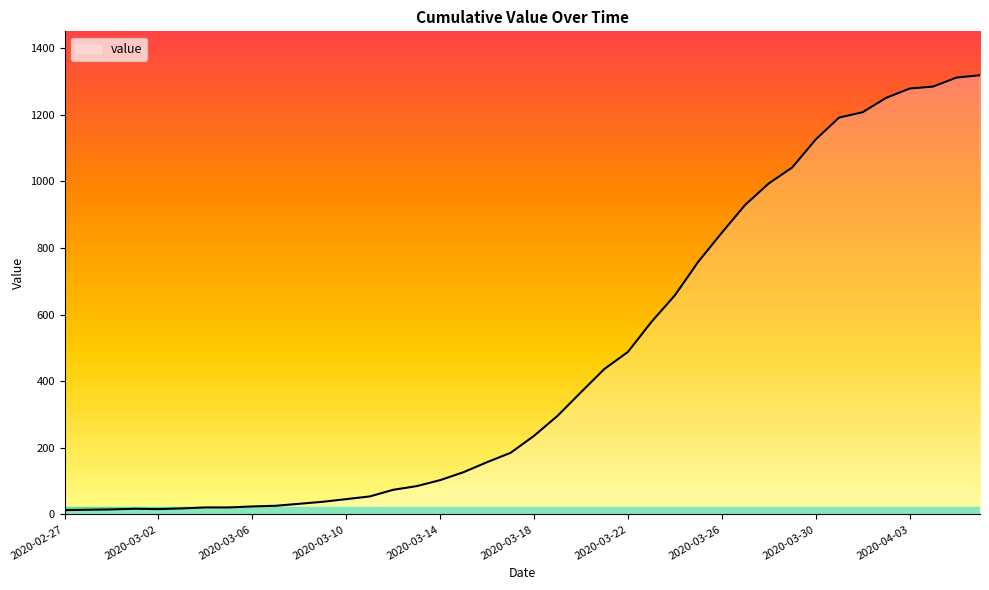

What is the difference between the maximum and minimum values?

1306